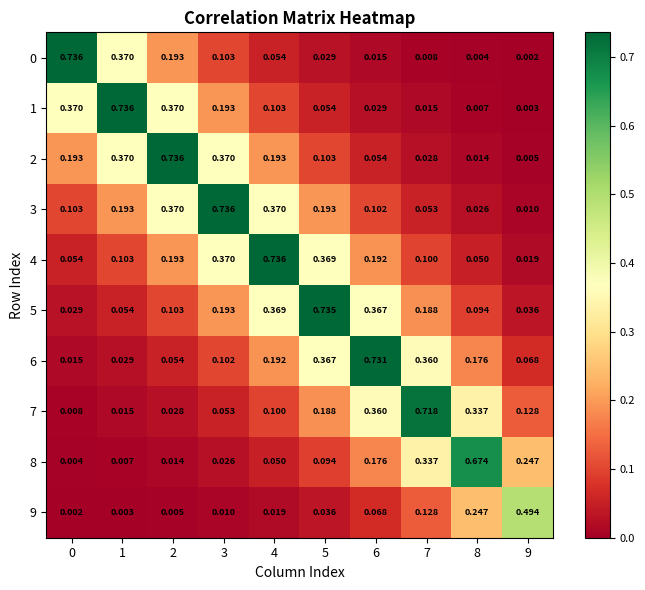

At which category is the sum across all series the highest?

4